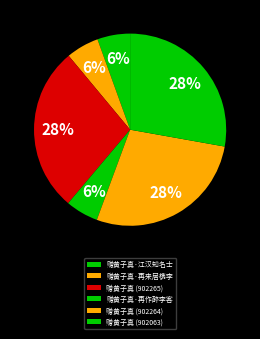

Count the number of slices in the pie.

6